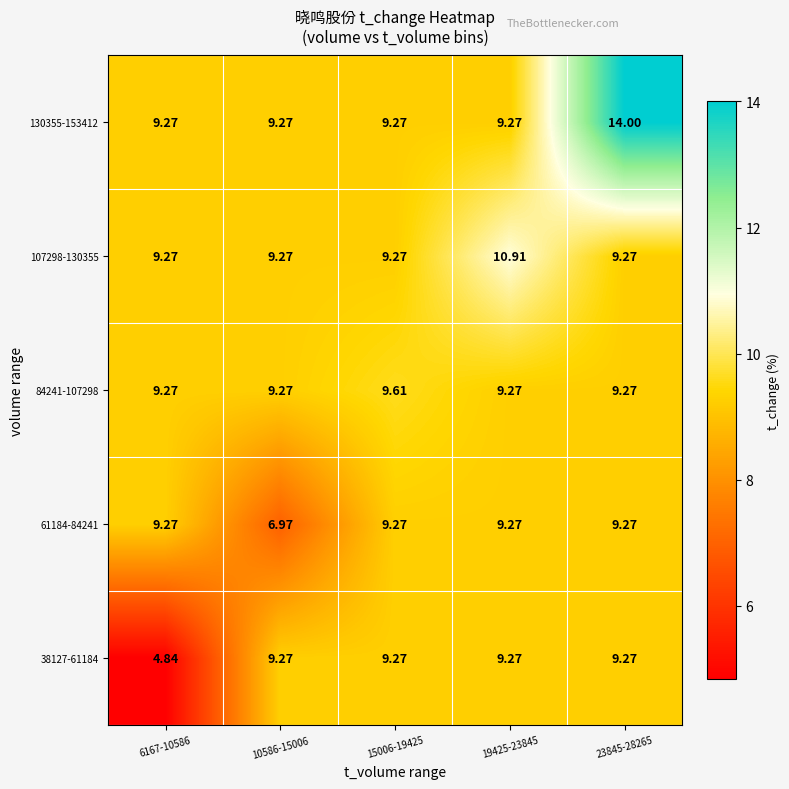

How many data points in 38127-61184 are less than 9?

1